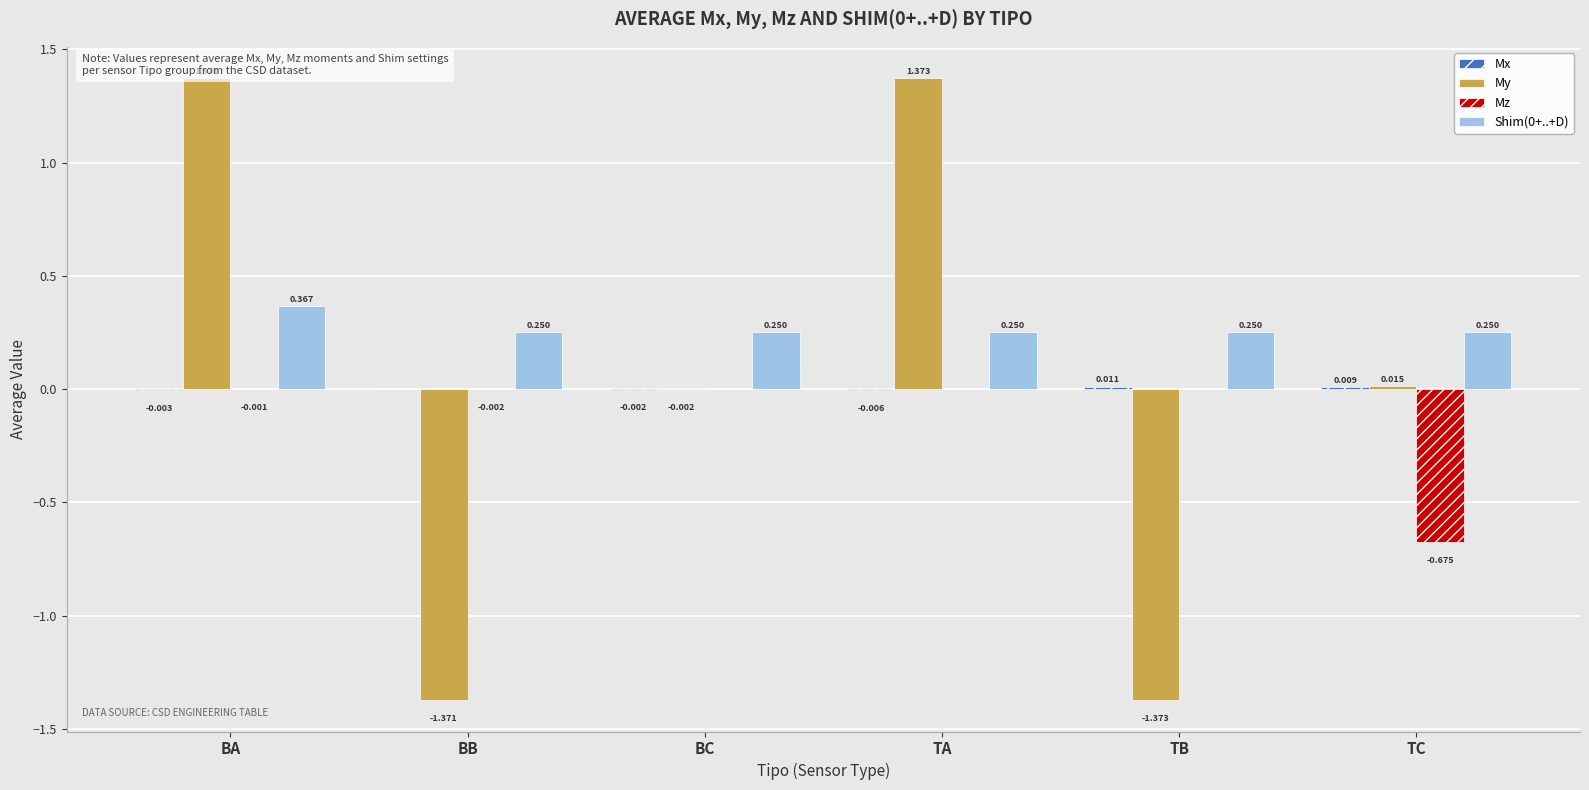

Is the value of Mz at TA greater than the value of My at BA?

No